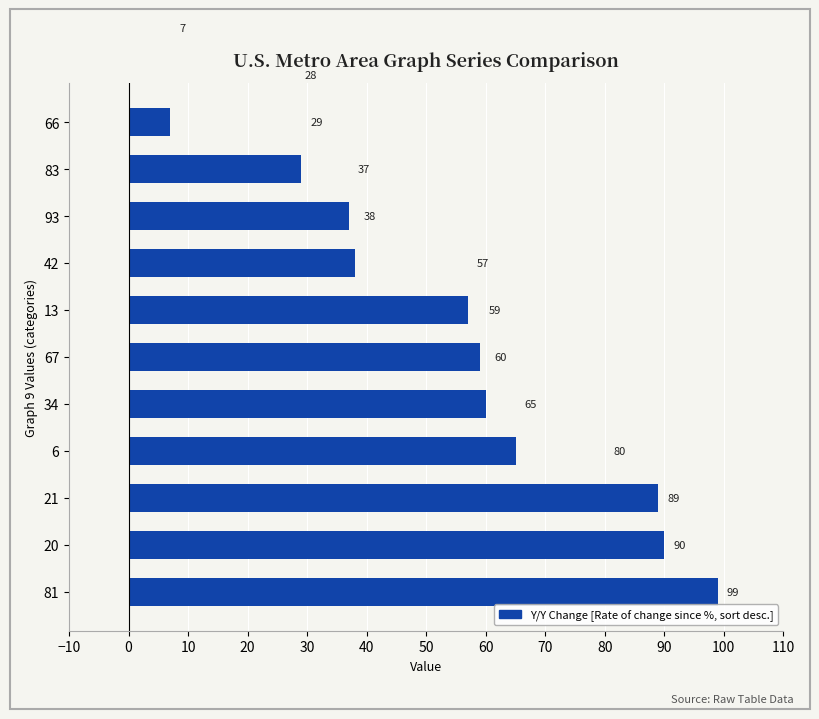

What is the average value?

57